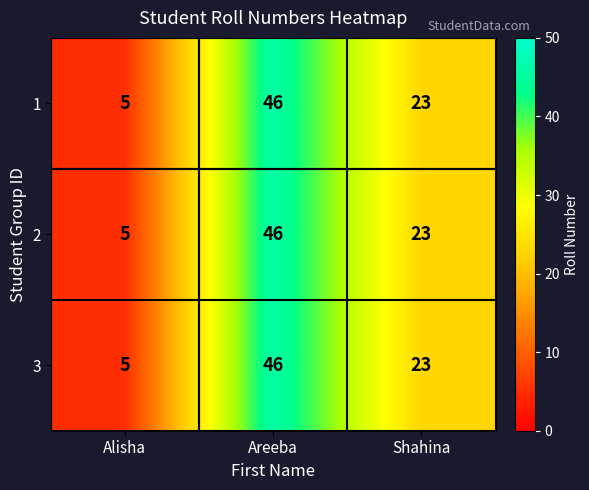

What is the average value of the 1 series?

25